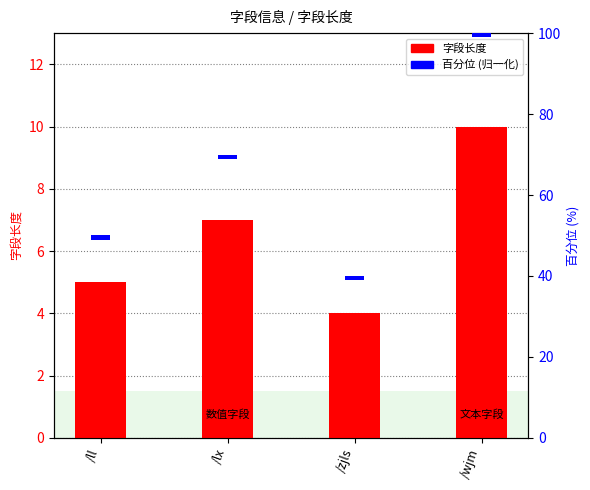

Which category has the highest value across all series?

/wjm